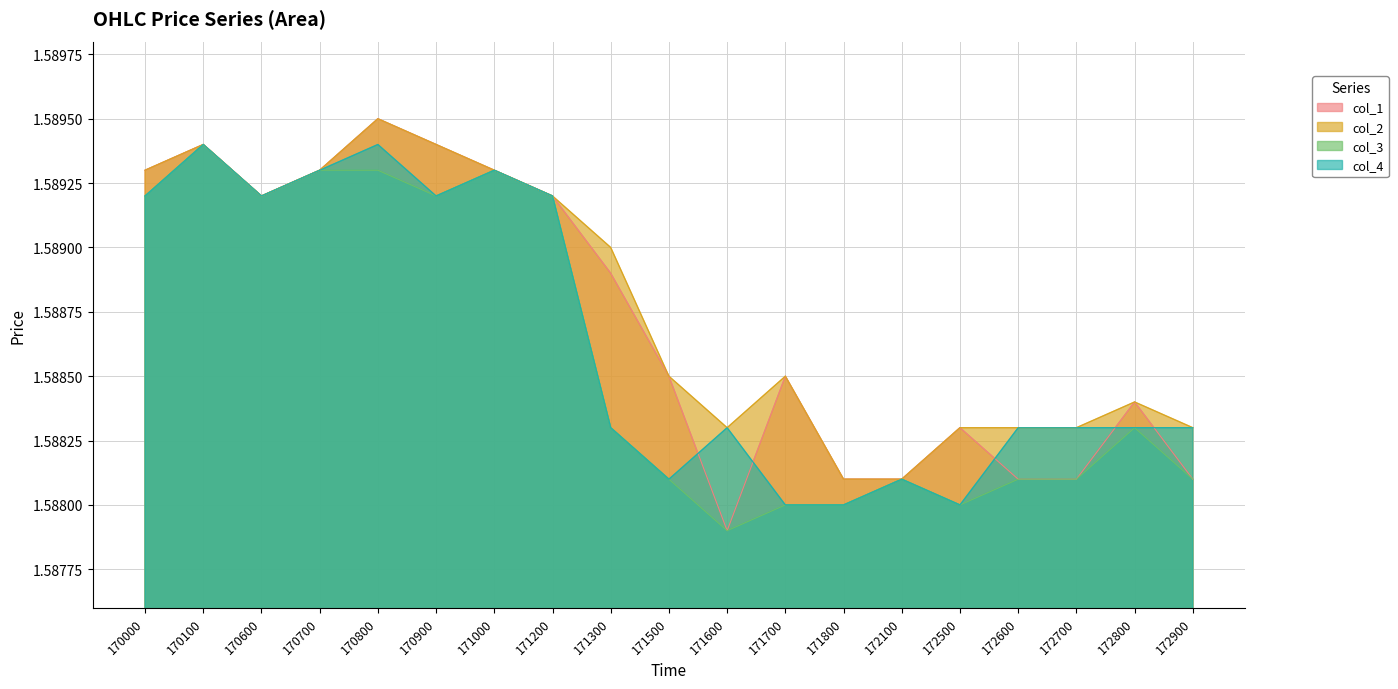

What is the sum of all col_1 values?

30.2